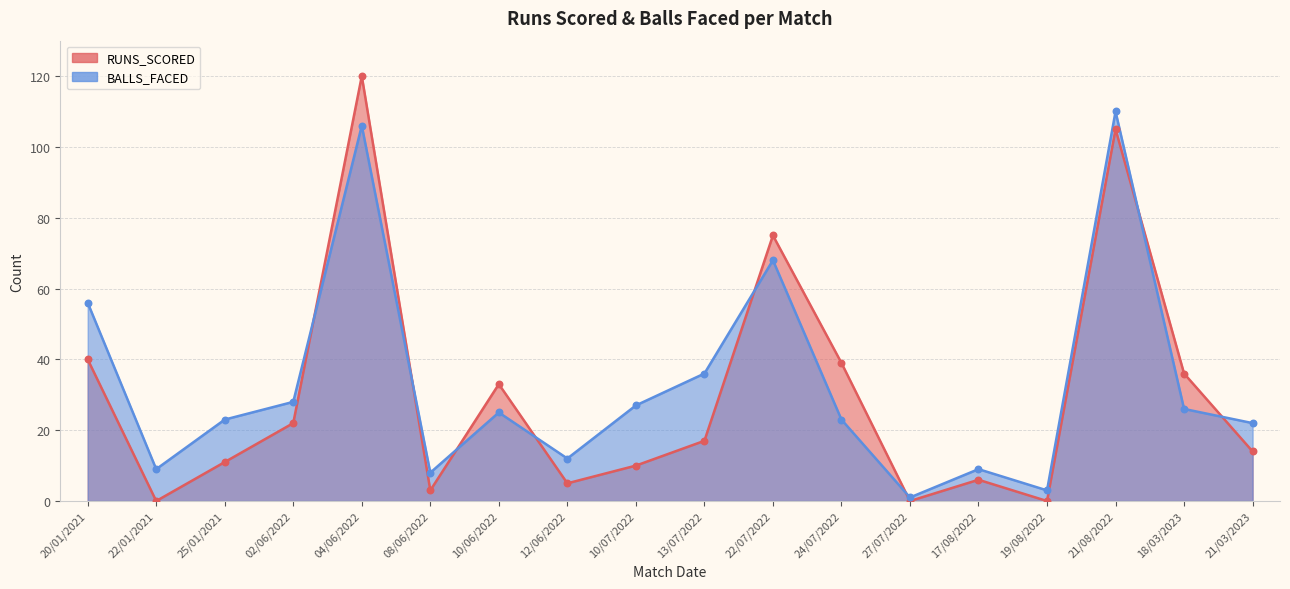

Which series has the widest spread of Y values?

RUNS_SCORED